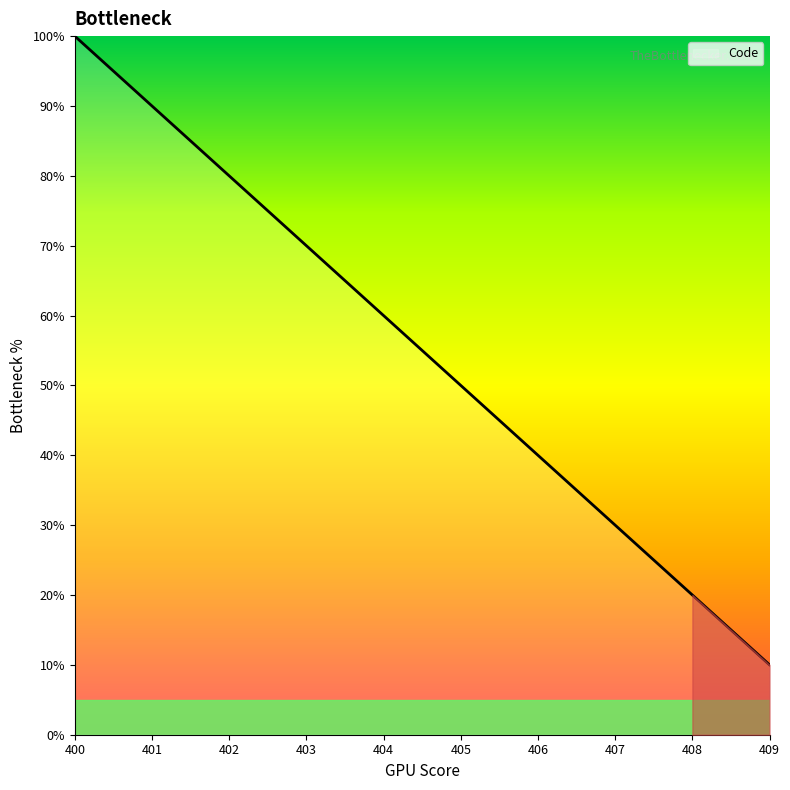

Is this an area chart (filled region under the line)?

No